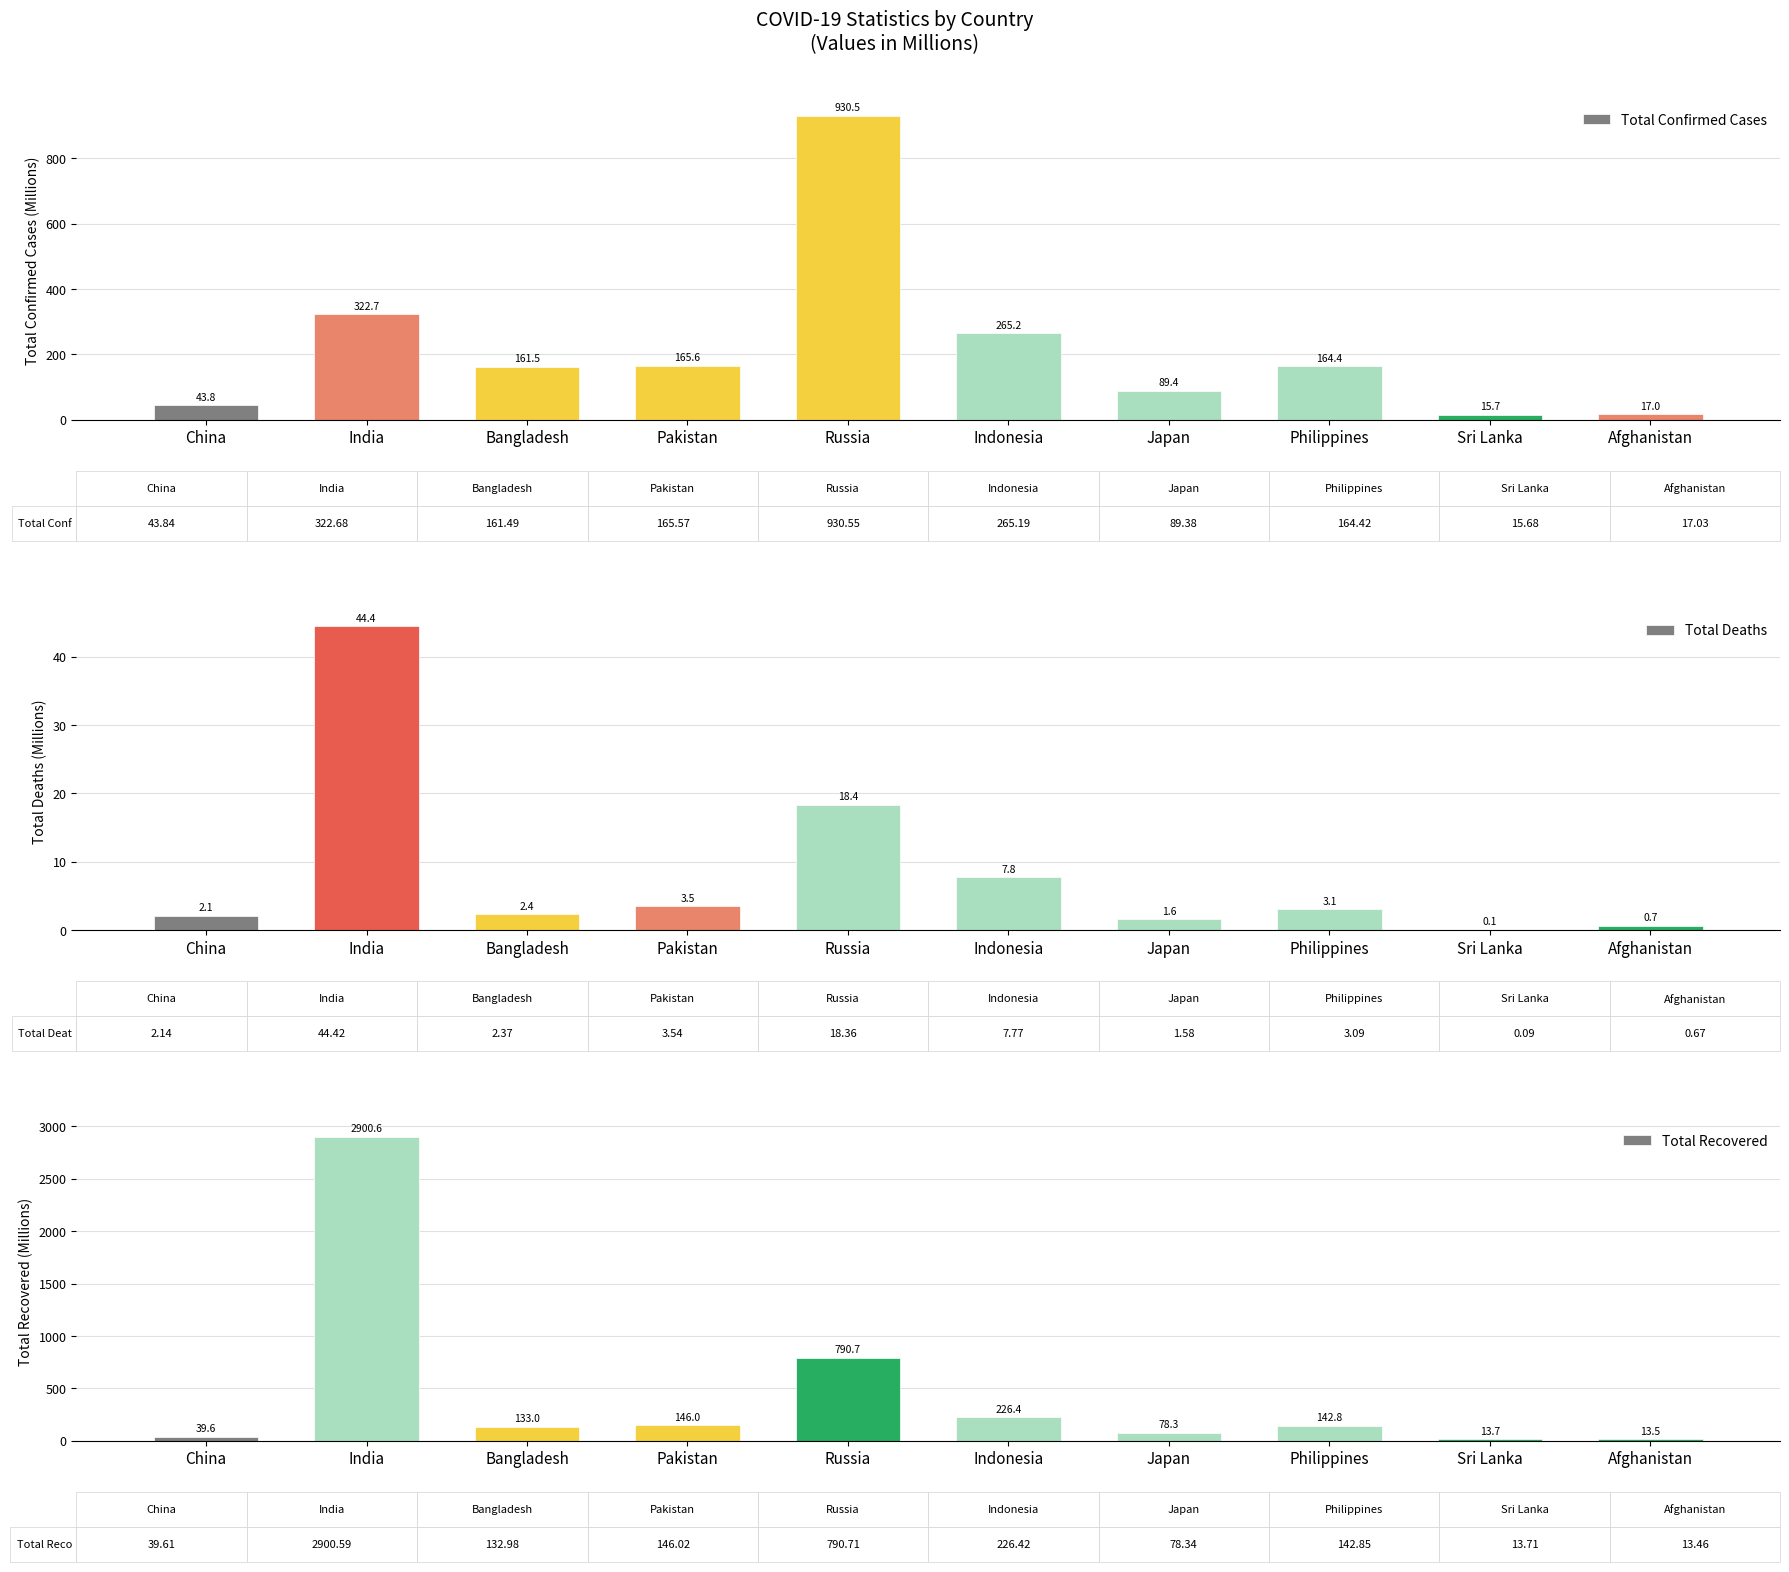

Where does the Total Deaths series first go above 3?

India